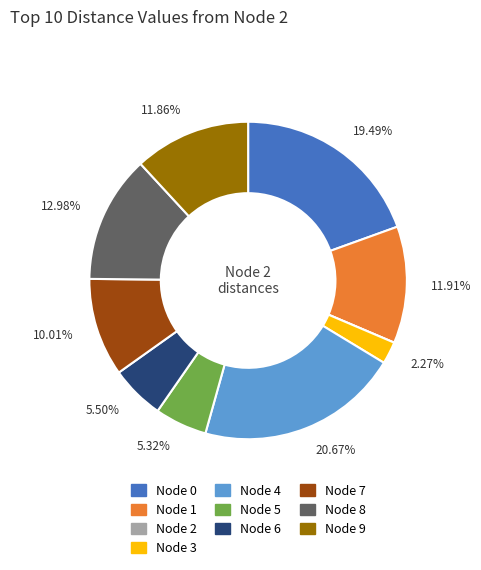

Is there a majority slice in this chart?

No